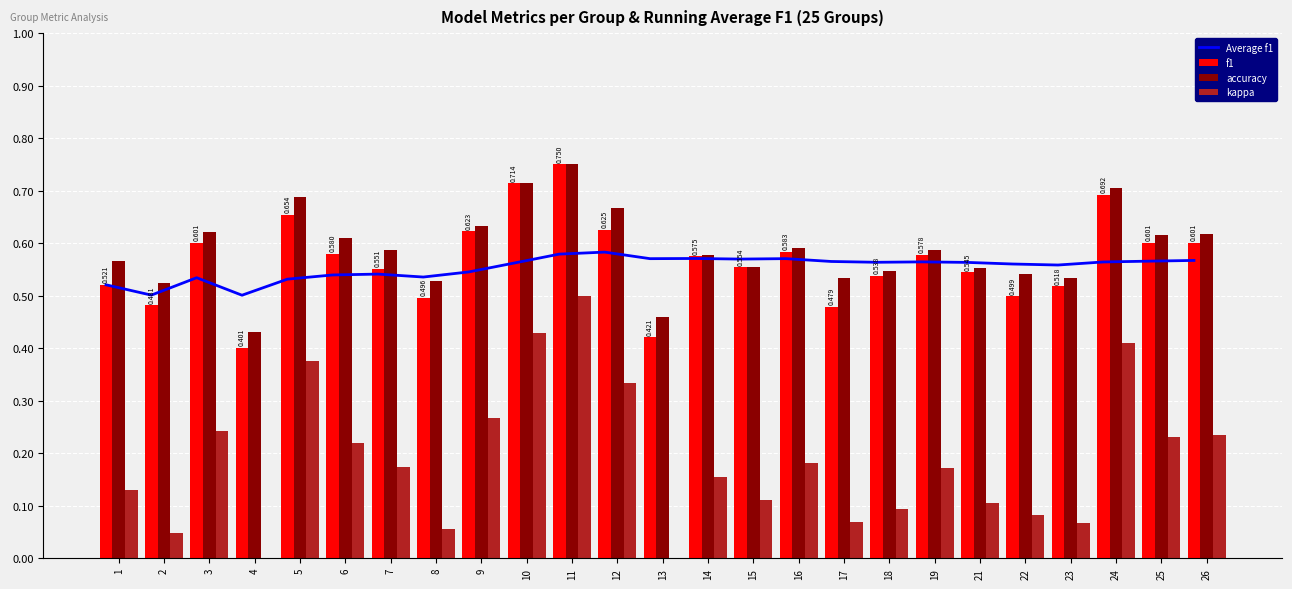

Is the value of f1 at 23 greater than the value of accuracy at 24?

No